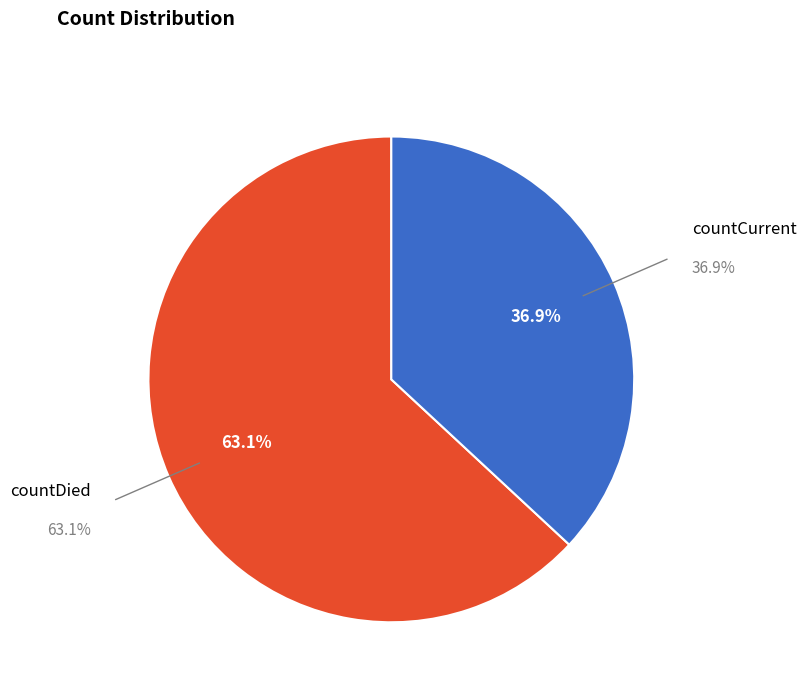

Rank the categories by value from highest to lowest.

countDied, countCurrent